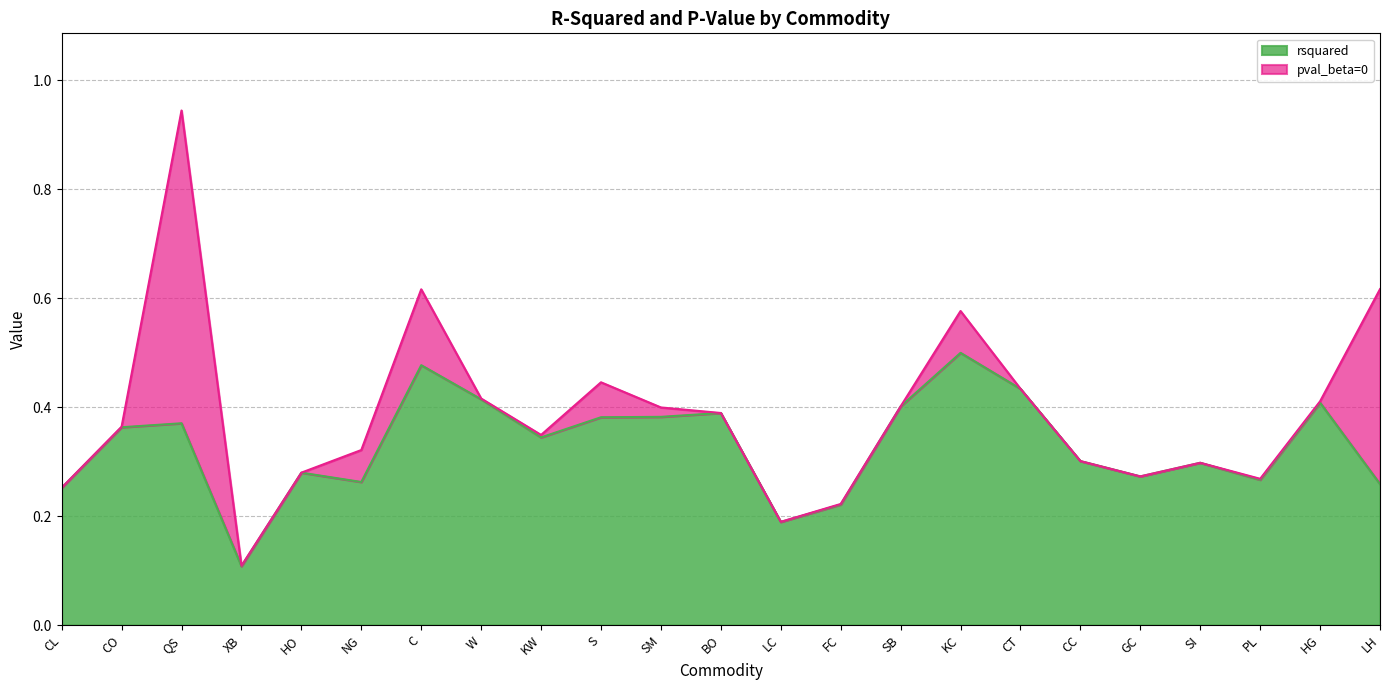

Between LH and LC, which is larger?

LH